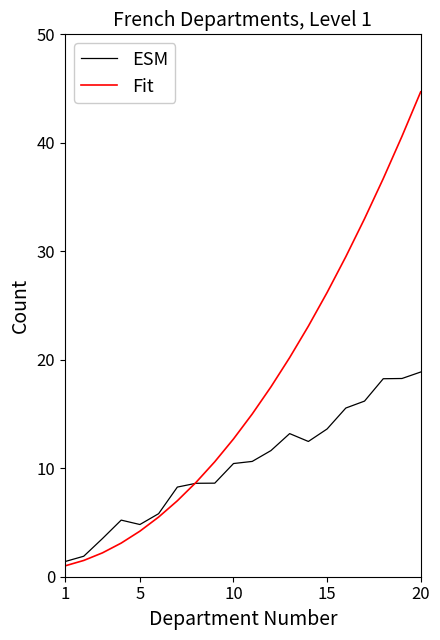

Which series has the largest range (max minus min)?

Fit